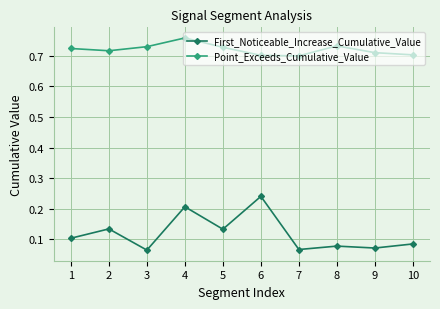

What is the difference between the highest and lowest values at 10?

0.6